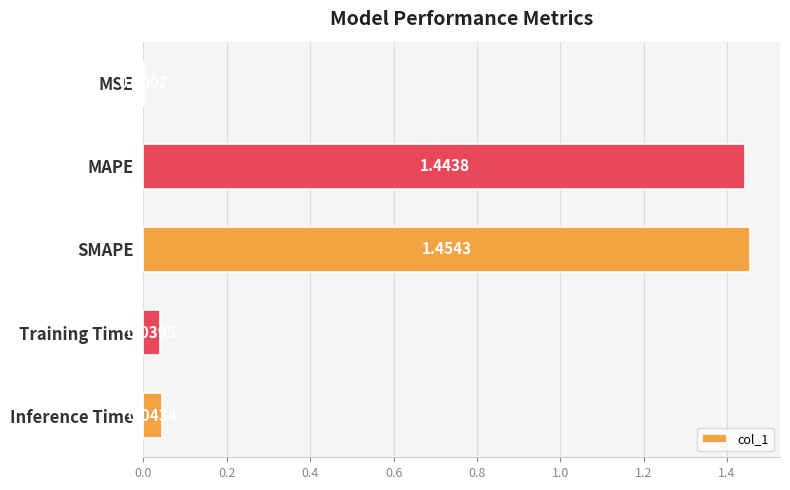

What is the sum of all values?

3.0